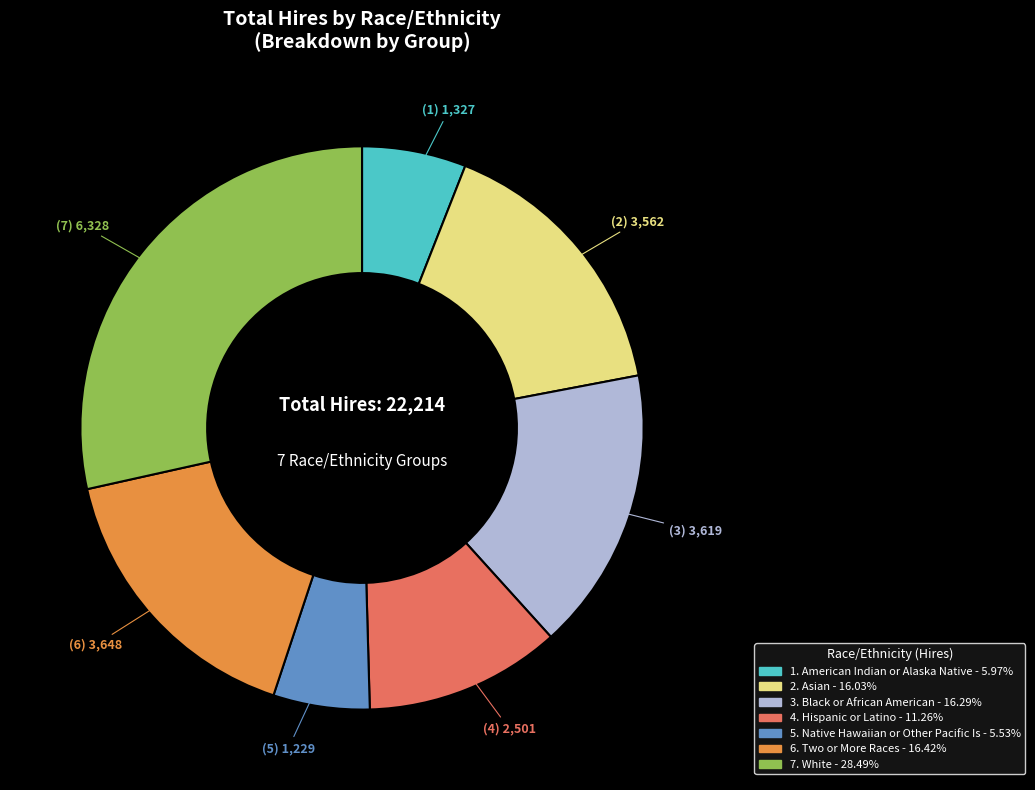

Is there a majority slice in this chart?

No